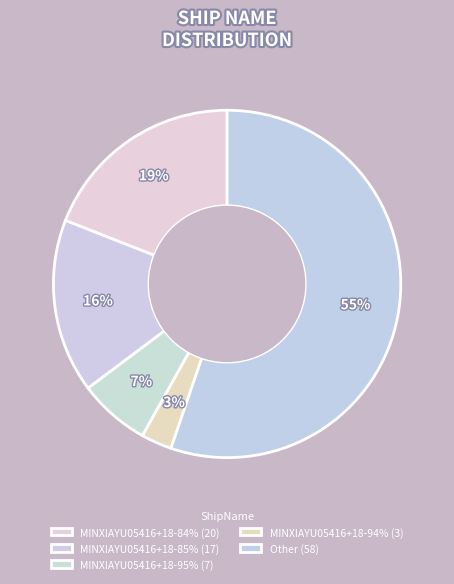

How many segments does this pie chart have?

5